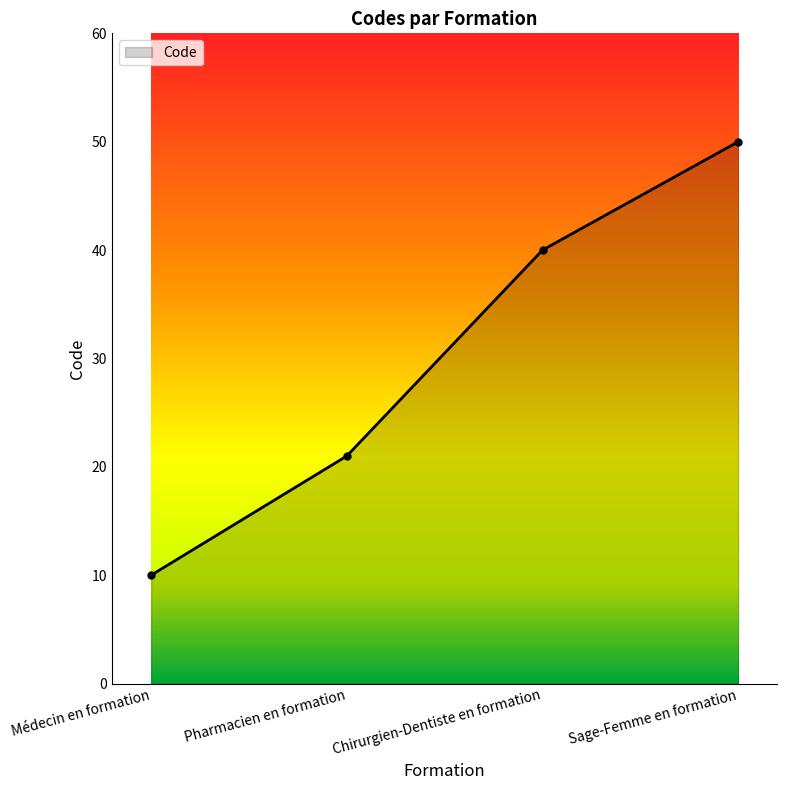

What position from the right is Pharmacien en formation?

3